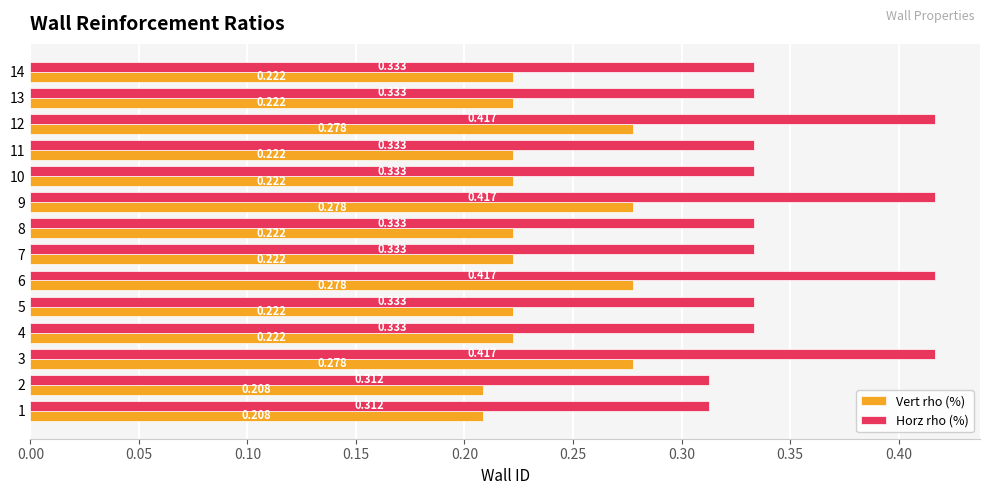

Rank the series by their average value, from lowest to highest.

Vert rho (%), Horz rho (%)